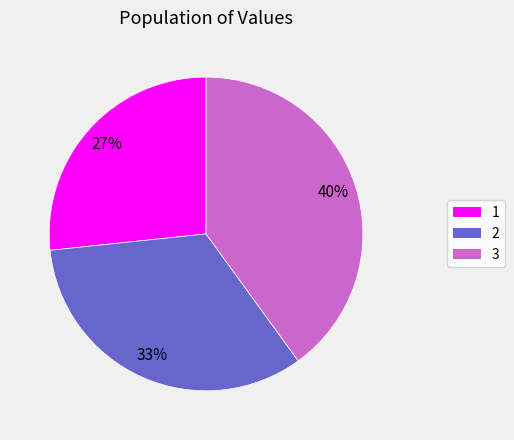

What percentage is the 1 slice, to the nearest percent?

27%